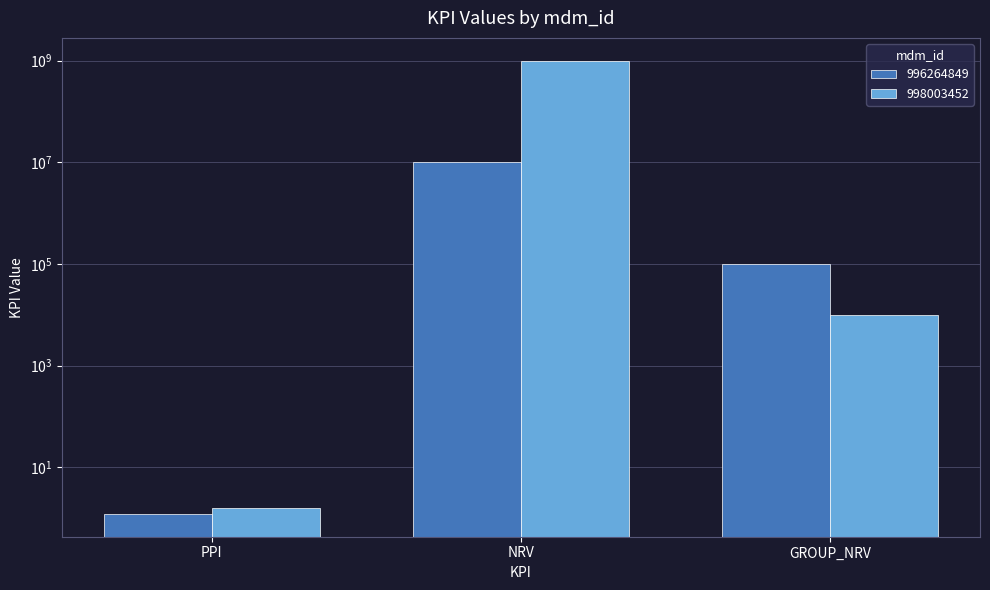

At which label does 998003452 reach its minimum?

PPI